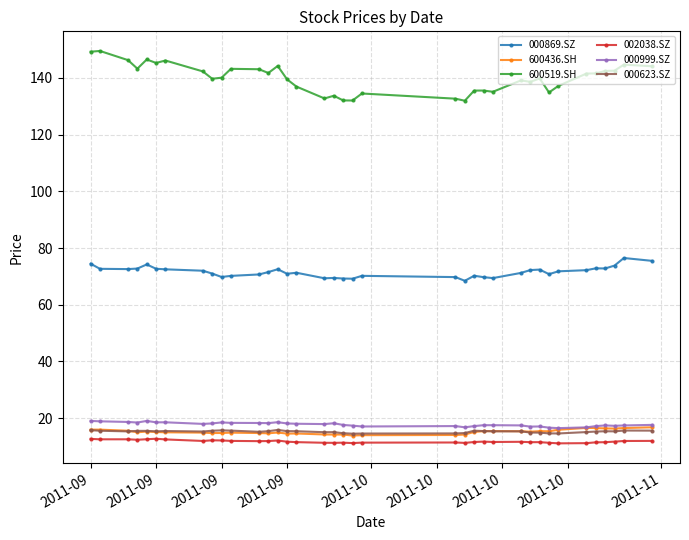

What is the minimum value for 000869.SZ?

68.4